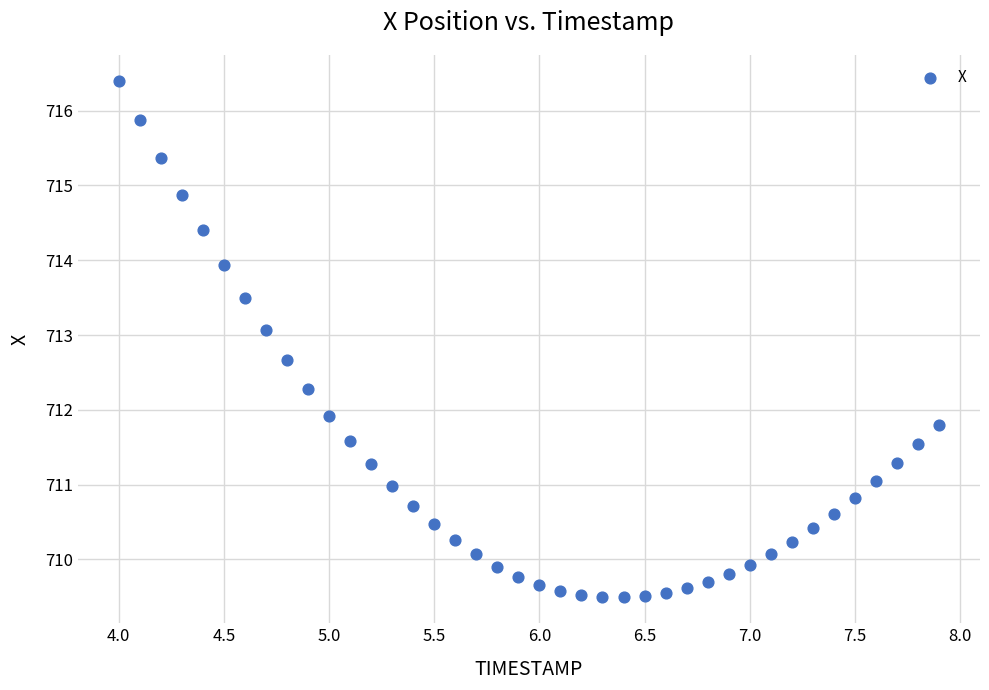

What is the range of X values (max minus min)?

3.9